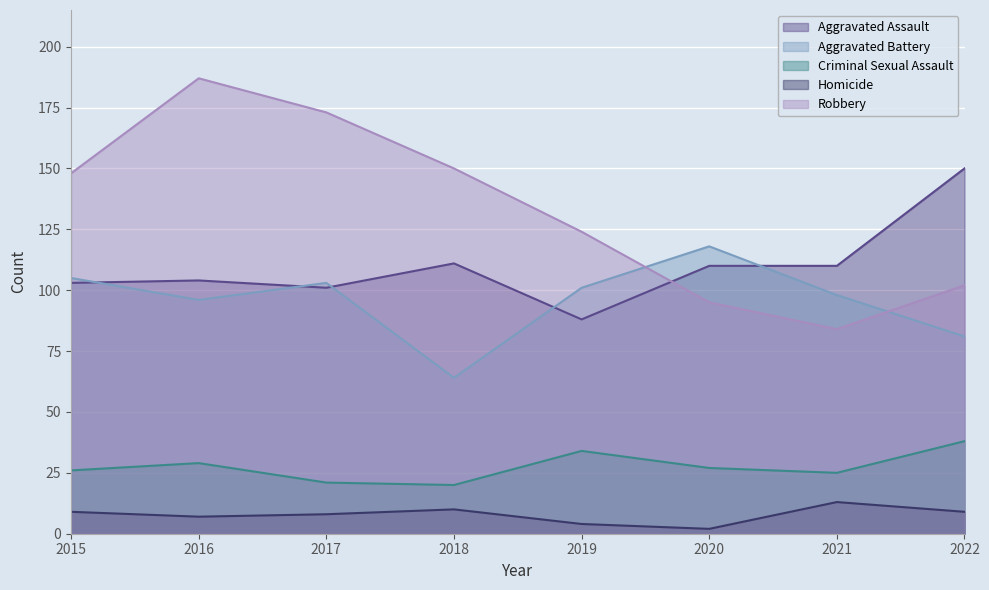

True or false: Homicide and Aggravated Battery cross at least once.

False